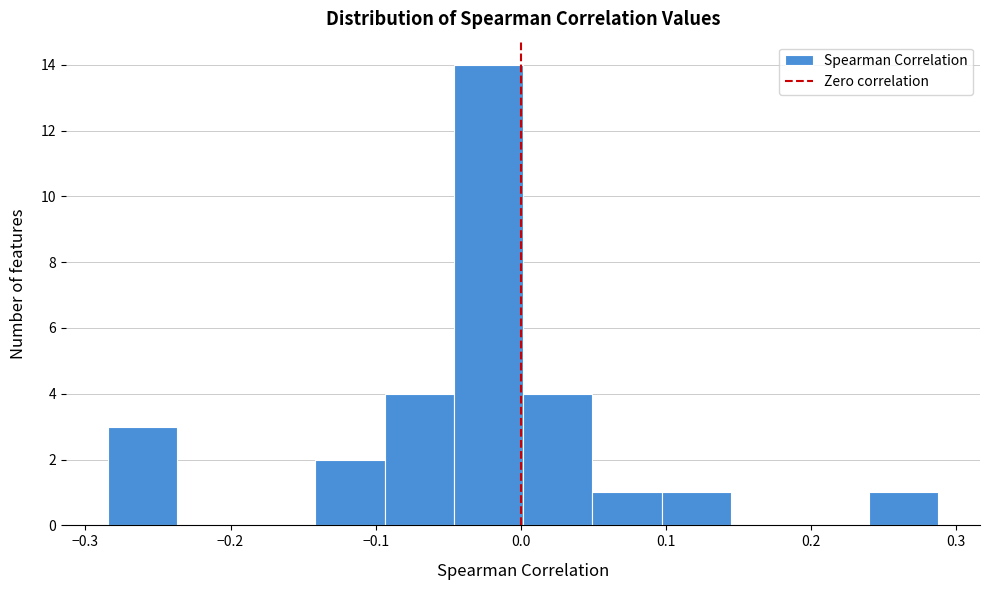

Reading left to right, transcribe this chart: for each bar, give the range it covers on the x-axis and its height. Neither the bar edges nor the heights are printed on the chart, so give them approximately, as read against the axes.

-0.28 to -0.24: 3
-0.24 to -0.19: 0
-0.19 to -0.14: 0
-0.14 to -0.09: 2
-0.09 to -0.05: 4
-0.05 to 0.00: 14
0.00 to 0.05: 4
0.05 to 0.10: 1
0.10 to 0.14: 1
0.14 to 0.19: 0
0.19 to 0.24: 0
0.24 to 0.29: 1